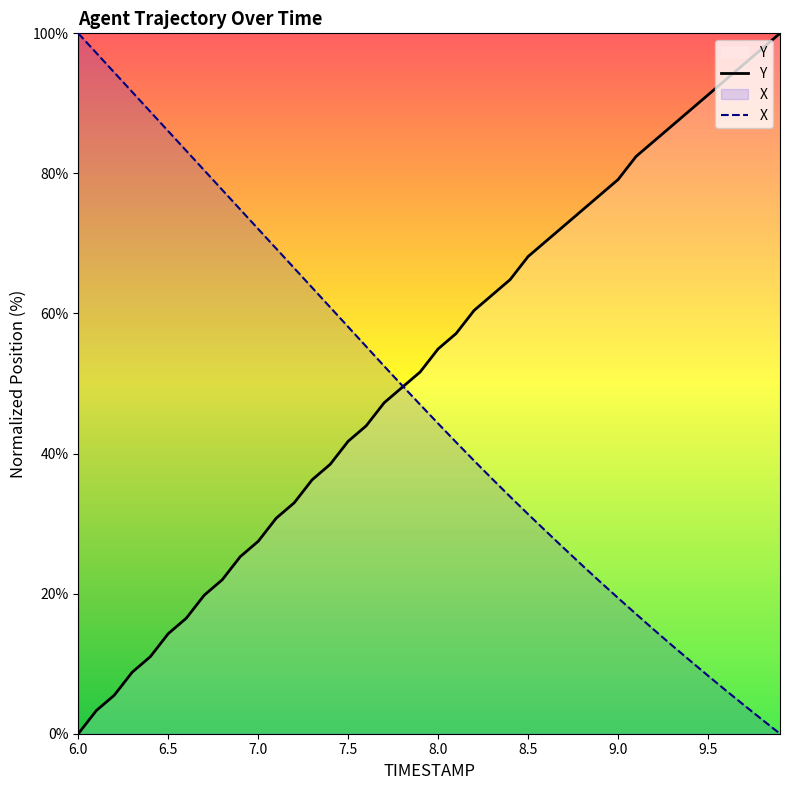

What is the difference between the second highest and minimum values in the TIMESTAMP series?

97.8